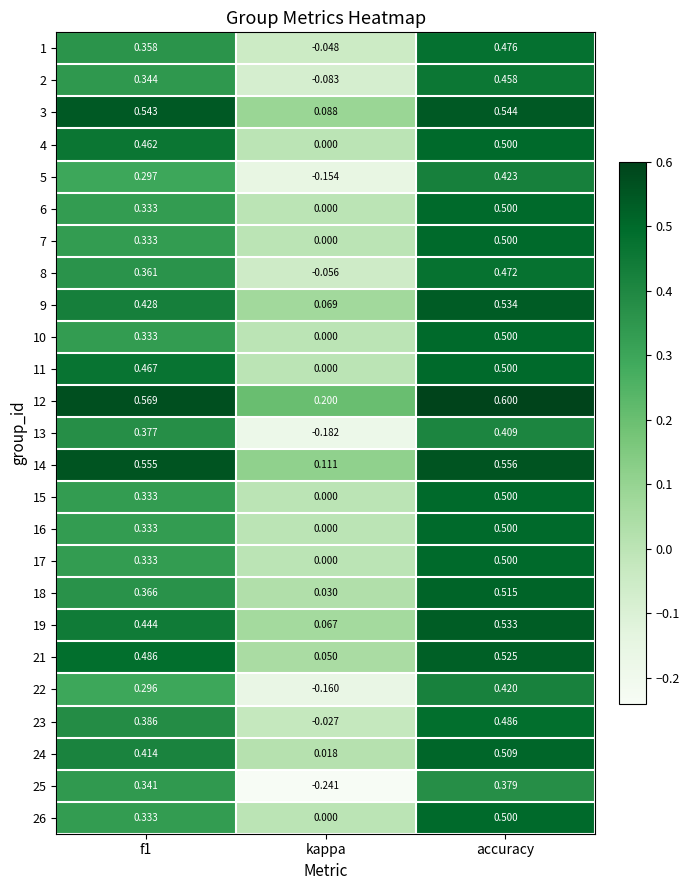

At which label is 3 closest to 0?

kappa